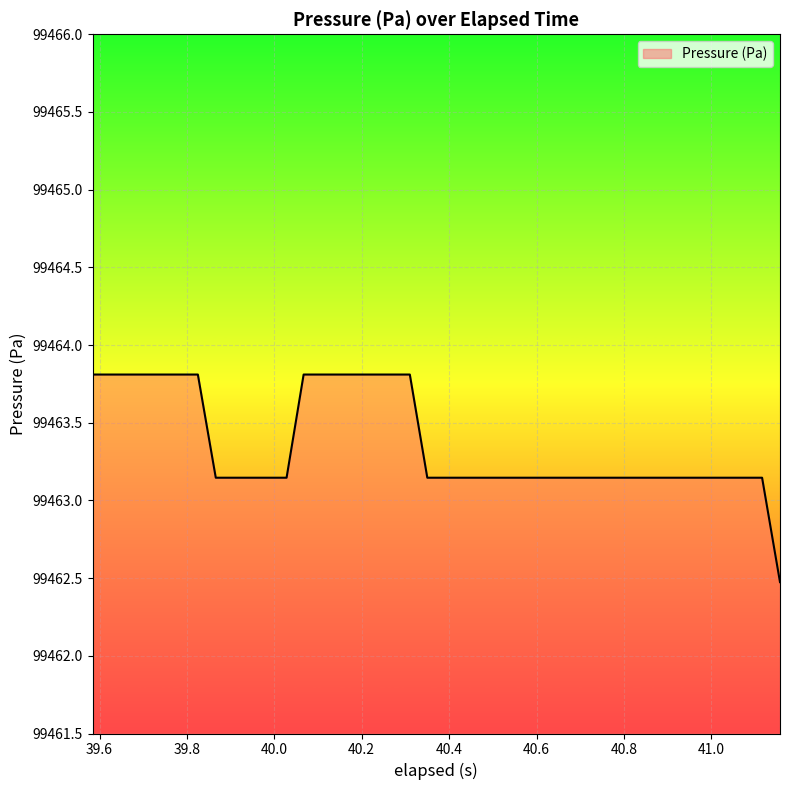

What is the minimum value shown in the chart?

99462.5